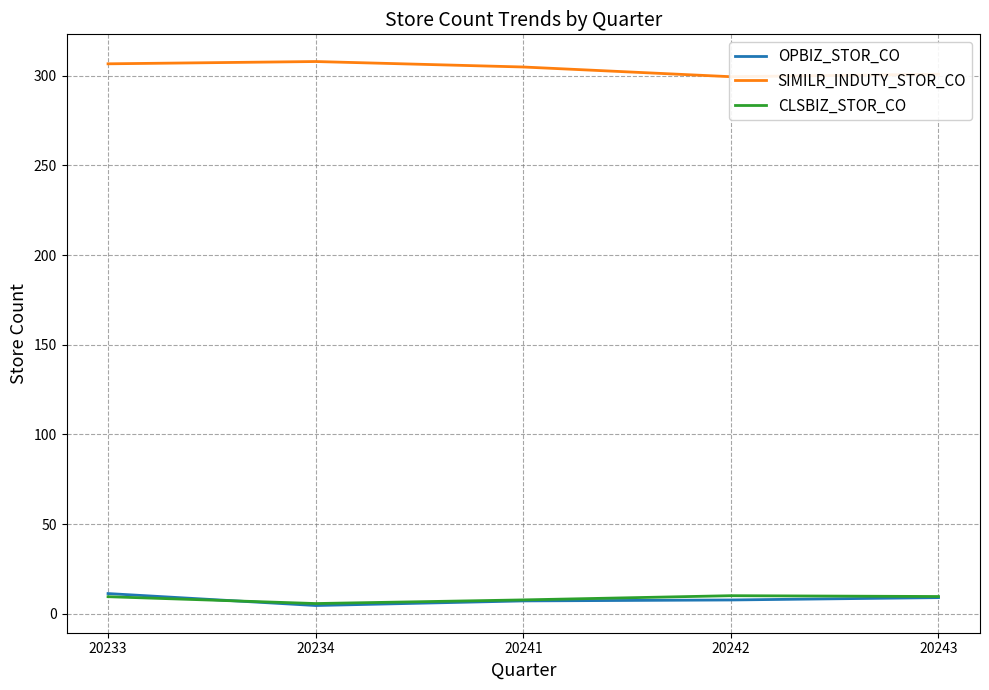

How many interior local valleys does the SIMILR_INDUTY_STOR_CO series have?

1